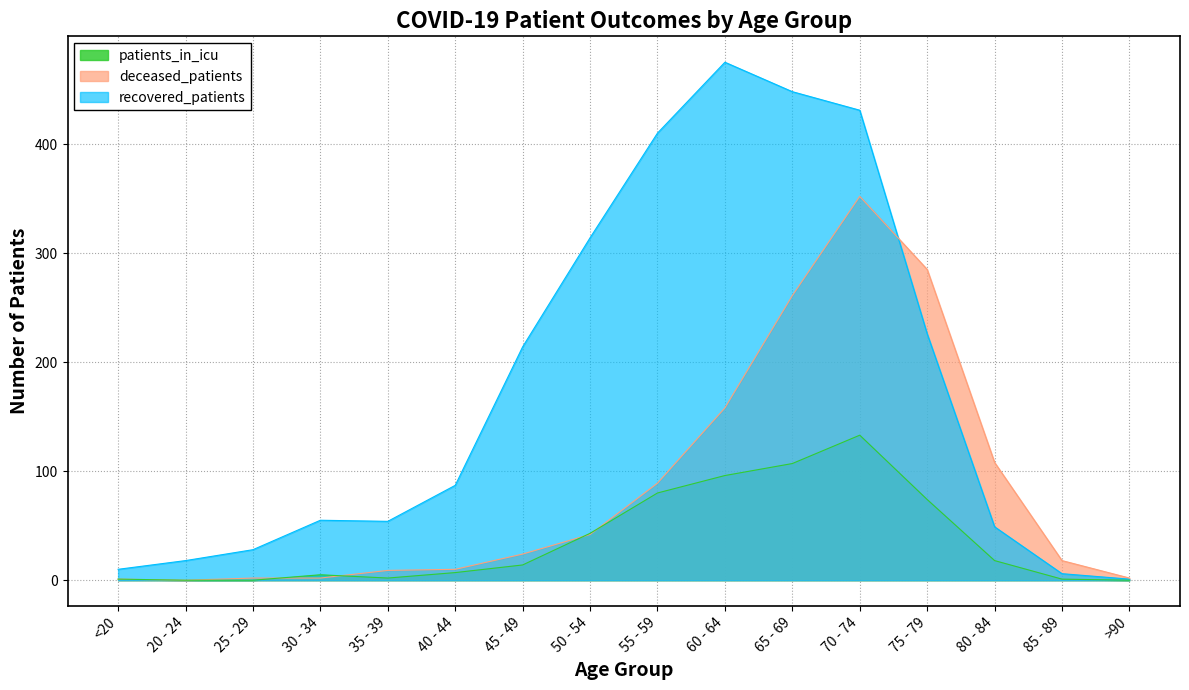

Reading left to right, list all the values displayed in this chart.

recovered_patients: <20=10	20 - 24=18	25 - 29=28	30 - 34=55	35 - 39=54	40 - 44=87	45 - 49=214	50 - 54=314	55 - 59=410	60 - 64=475	65 - 69=448	70 - 74=431	75 - 79=226	80 - 84=49	85 - 89=6	>90=1
deceased_patients: <20=1	20 - 24=0	25 - 29=2	30 - 34=2	35 - 39=9	40 - 44=10	45 - 49=24	50 - 54=42	55 - 59=89	60 - 64=158	65 - 69=261	70 - 74=352	75 - 79=285	80 - 84=108	85 - 89=18	>90=2
patients_in_icu: <20=1	20 - 24=0	25 - 29=0	30 - 34=5	35 - 39=2	40 - 44=7	45 - 49=14	50 - 54=43	55 - 59=80	60 - 64=96	65 - 69=107	70 - 74=133	75 - 79=74	80 - 84=18	85 - 89=1	>90=0